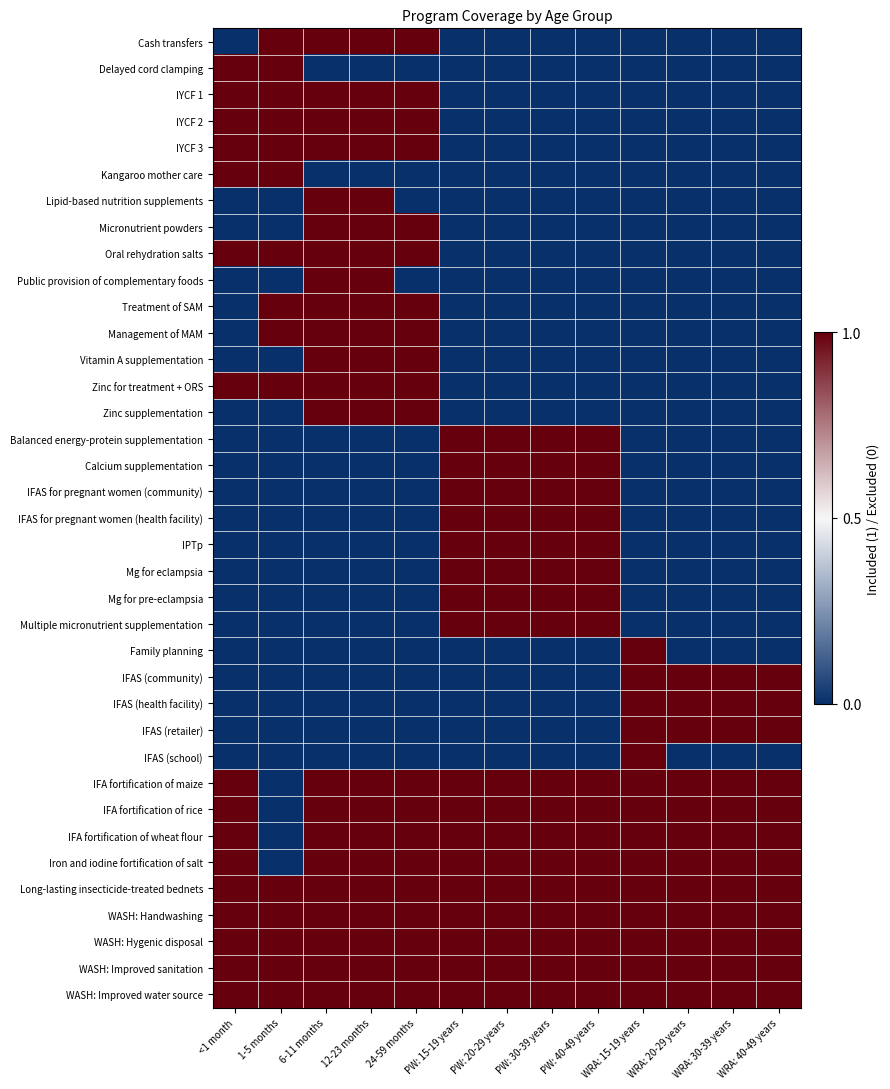

How many series are shown in this chart?

37